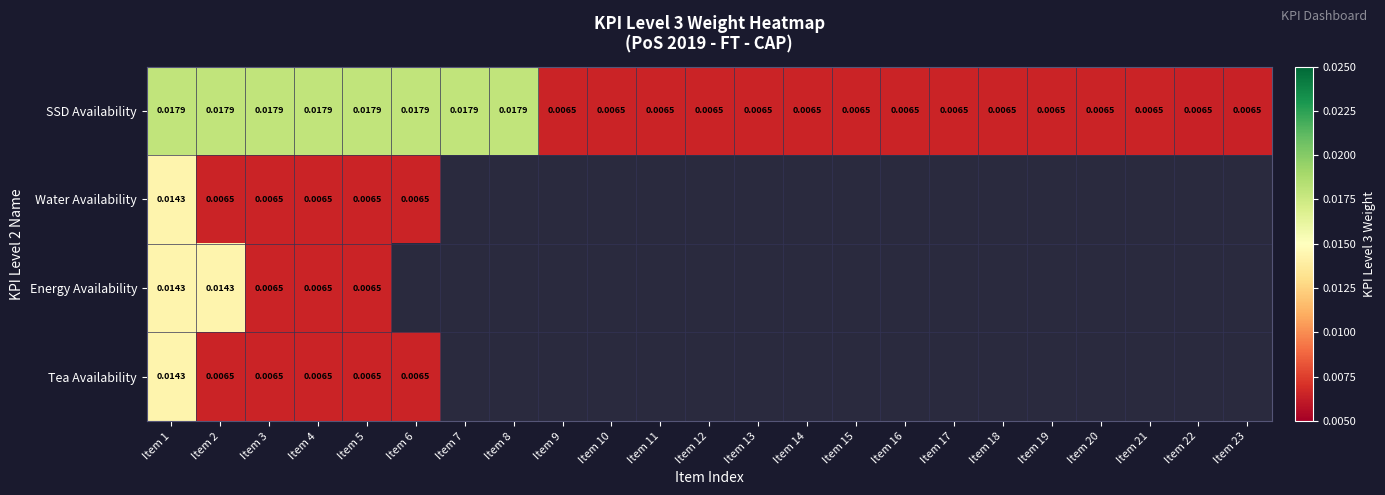

Is the value of SSD Availability at Item 5 greater than the value of Energy Availability at Item 20?

No